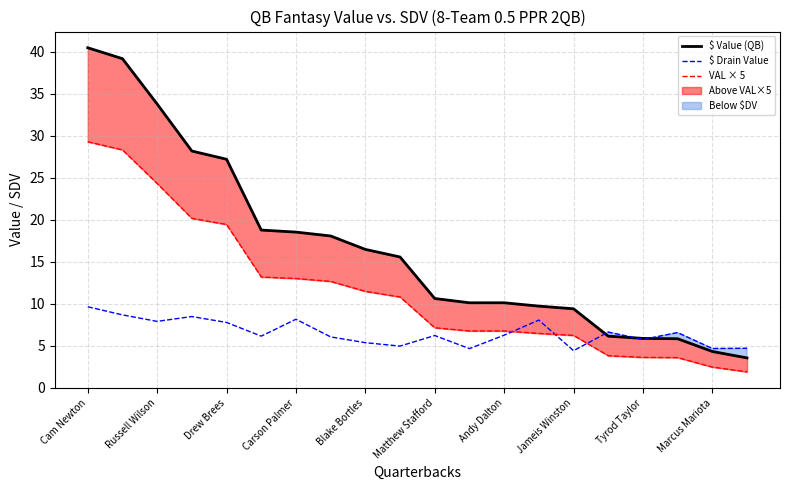

True or false: $ Value (QB) and VAL × 5 cross at least once.

False